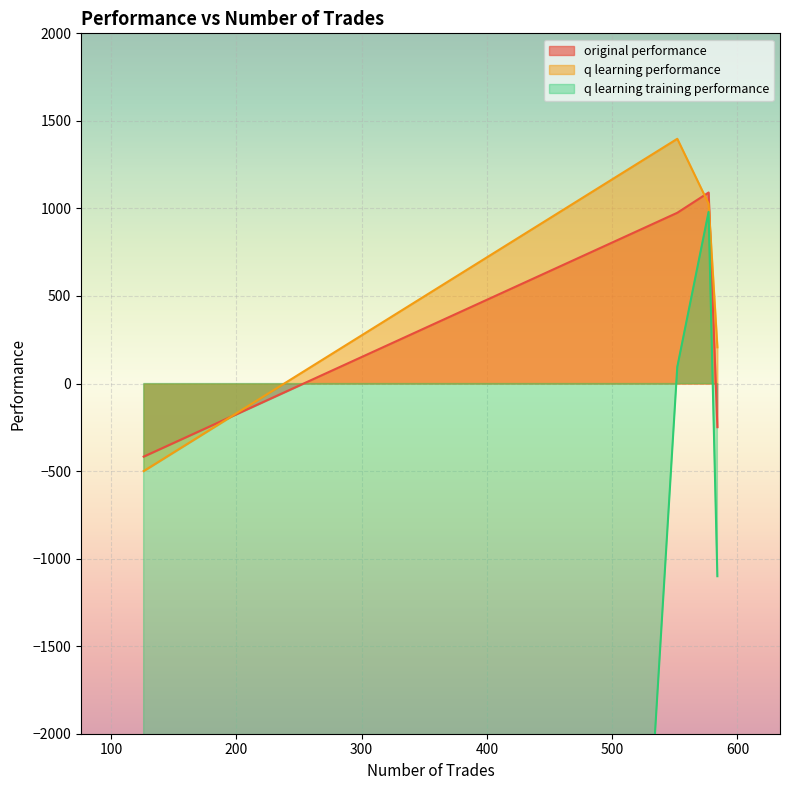

Between 584 and 126, which series saw the biggest shift?

q learning training performance